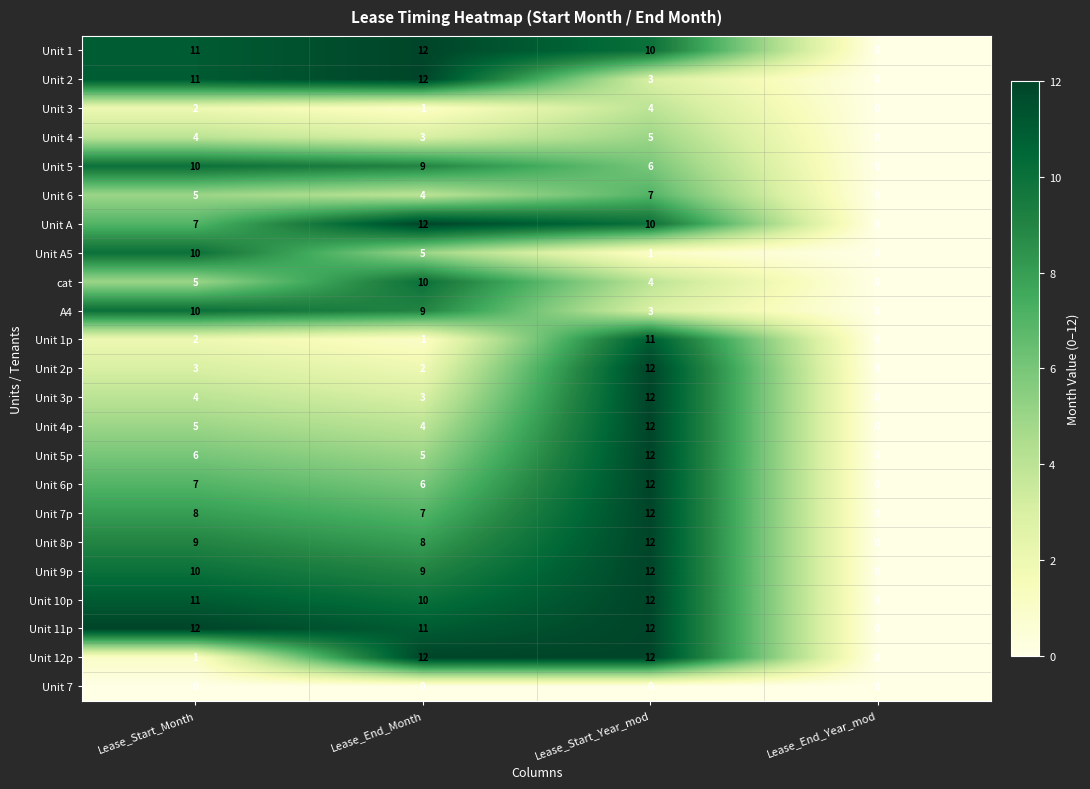

How many data points does each series have?

4